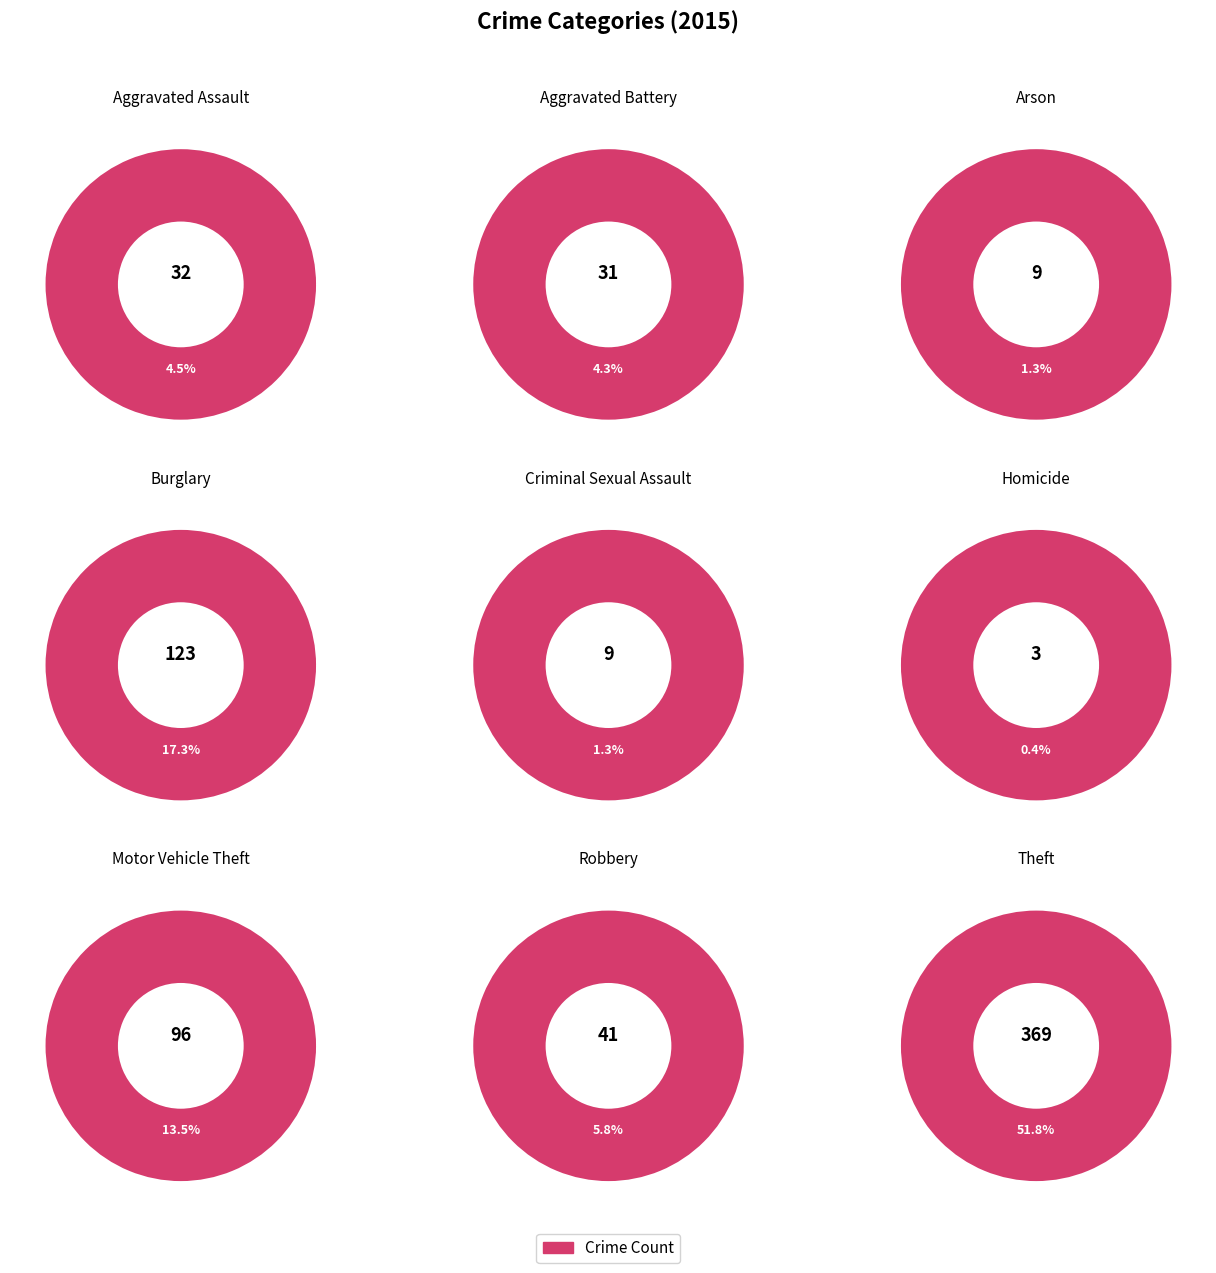

Is it true that Homicide is 1% of the pie?

False